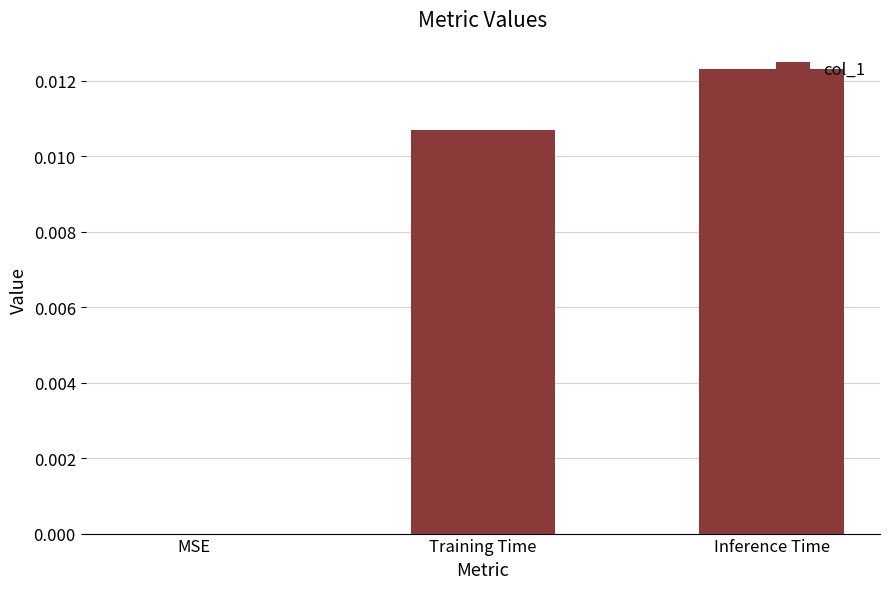

Which label corresponds to the largest value in the chart?

Inference Time